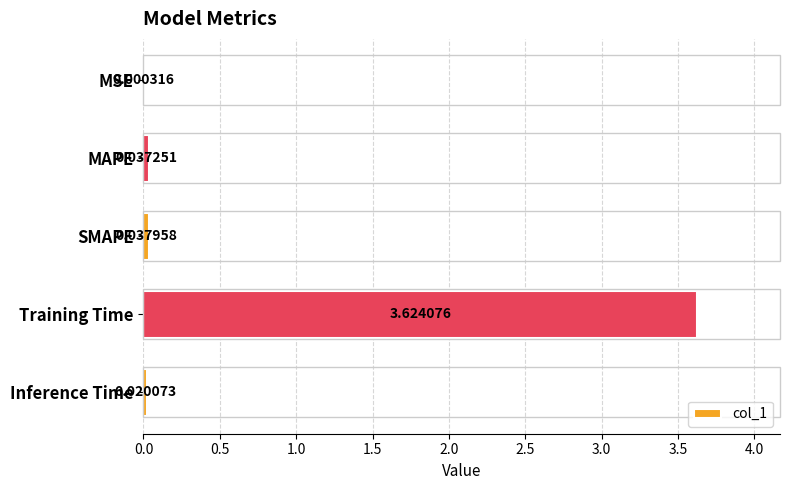

What is the average value?

0.7